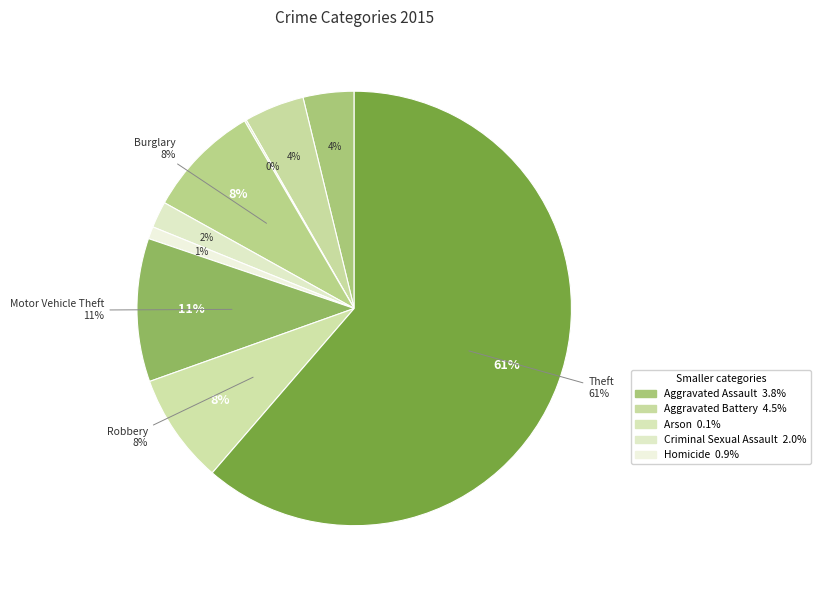

To the nearest percent, what is the combined percentage of Theft and Aggravated Battery?

66%